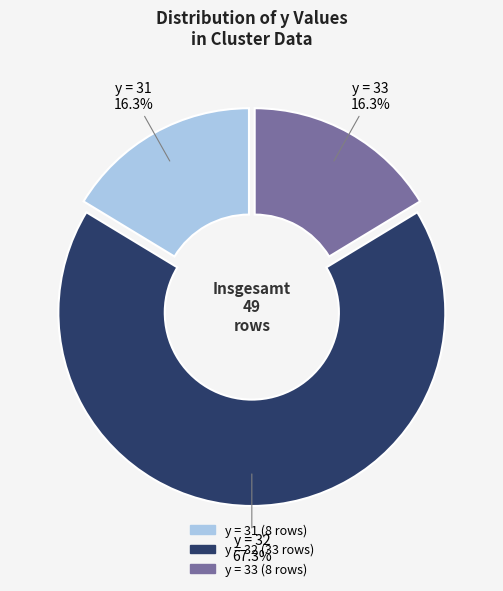

To the nearest percent, what is the difference between the largest and smallest slice percentages?

51%